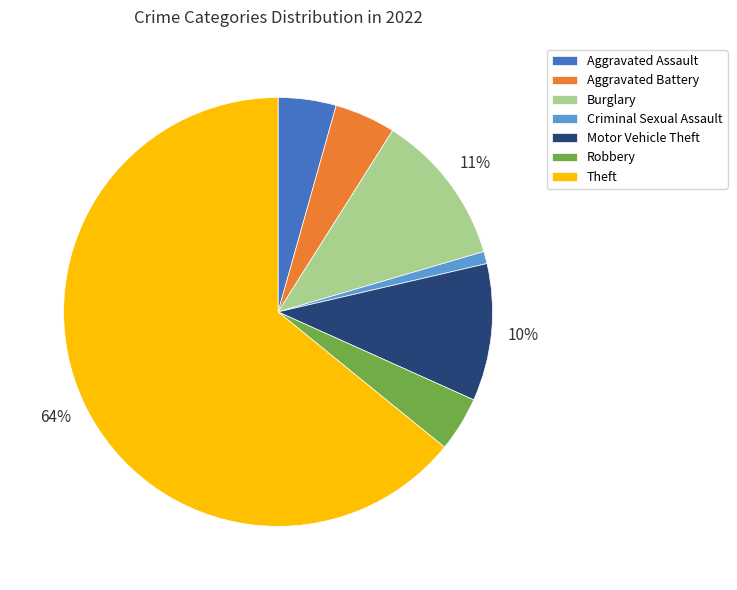

What is the smallest slice in the pie chart?

Criminal Sexual Assault